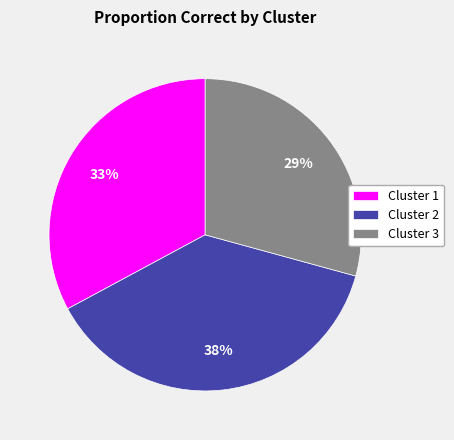

How many segments does this pie chart have?

3